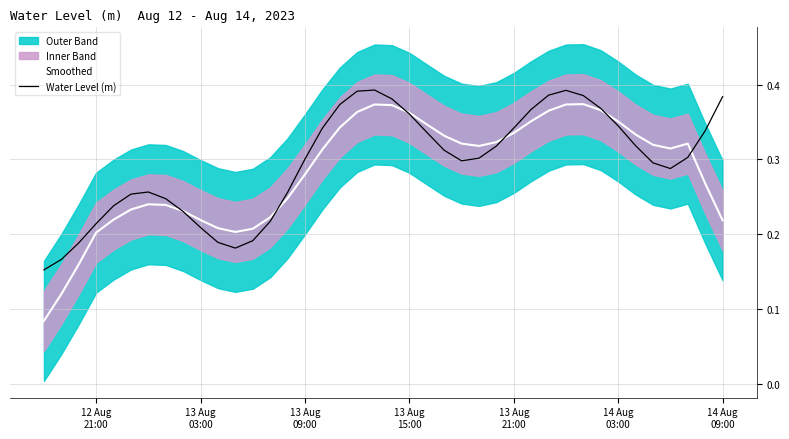

How many lines are shown in the chart?

2